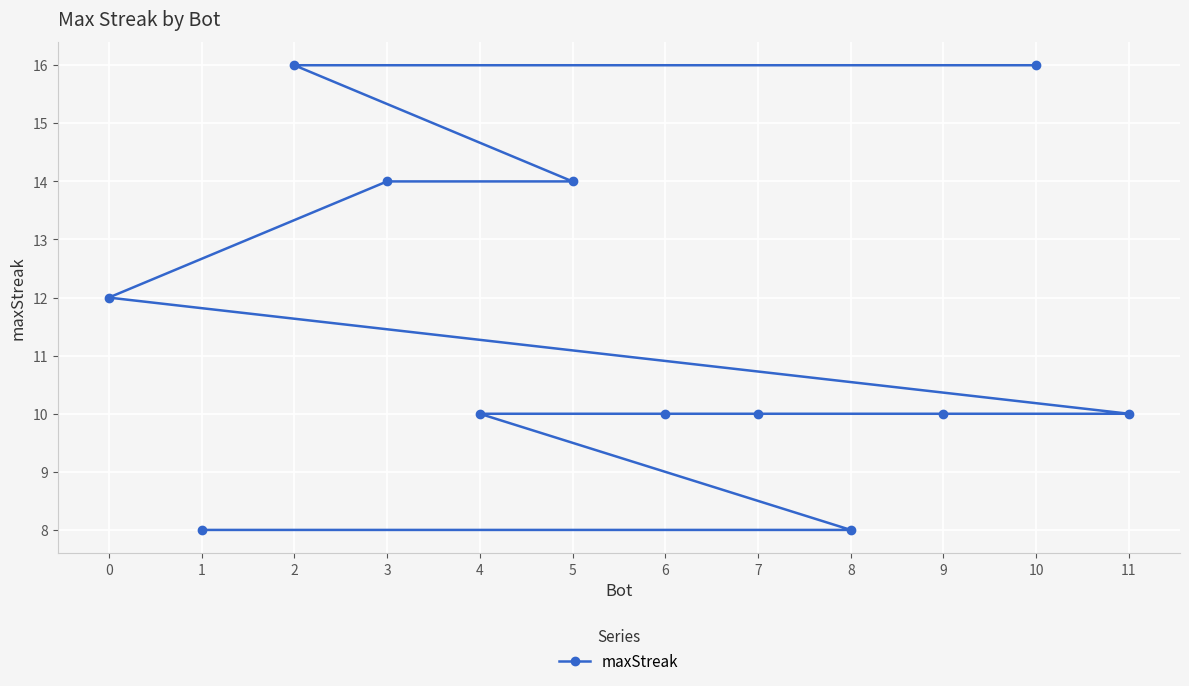

True or false: the data shows 10 at 6.

True